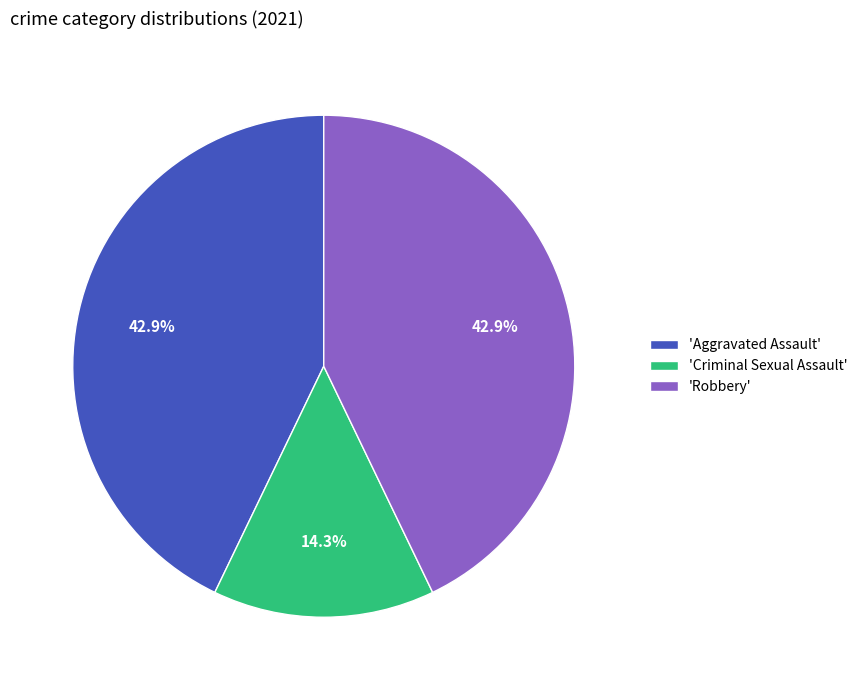

What is the smallest slice in the pie chart?

'Criminal Sexual Assault'